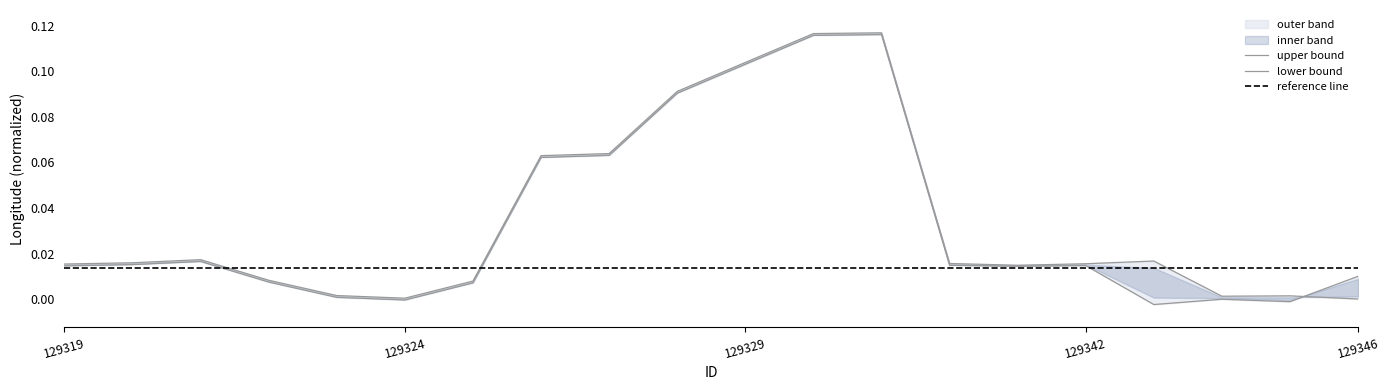

How many intersections are there between lower and upper?

1